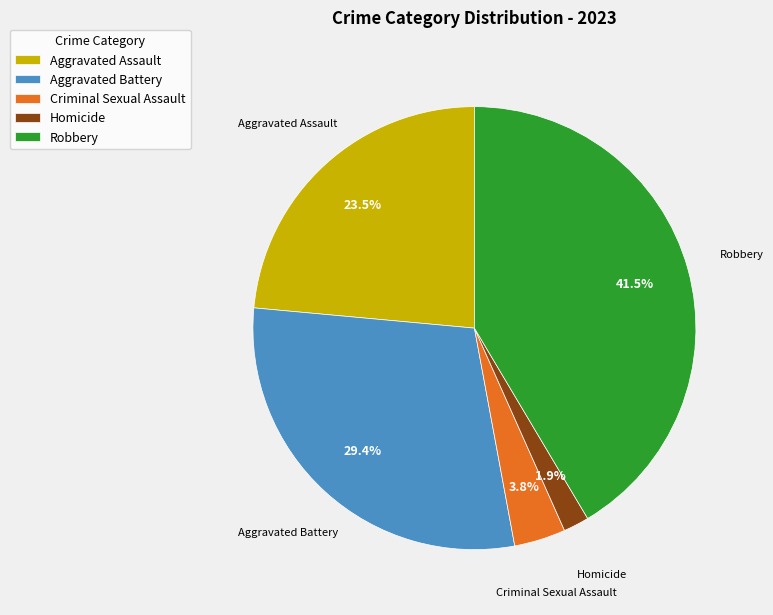

Rank the categories by value from highest to lowest.

Robbery, Aggravated Battery, Aggravated Assault, Criminal Sexual Assault, Homicide